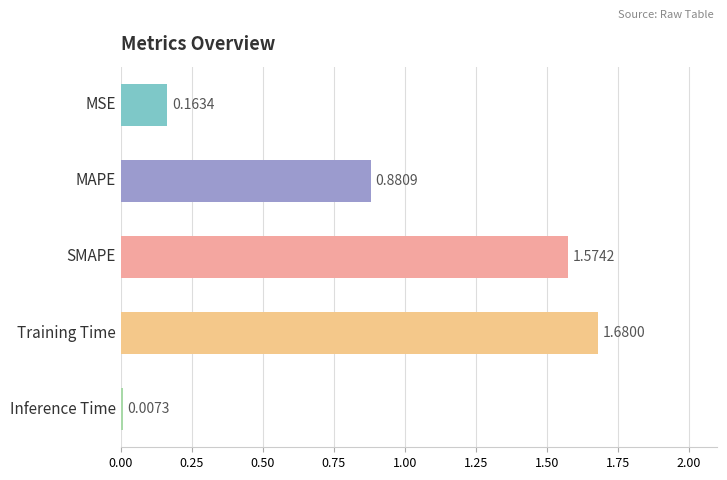

List the labels in order of value, largest first.

Training Time, SMAPE, MAPE, MSE, Inference Time